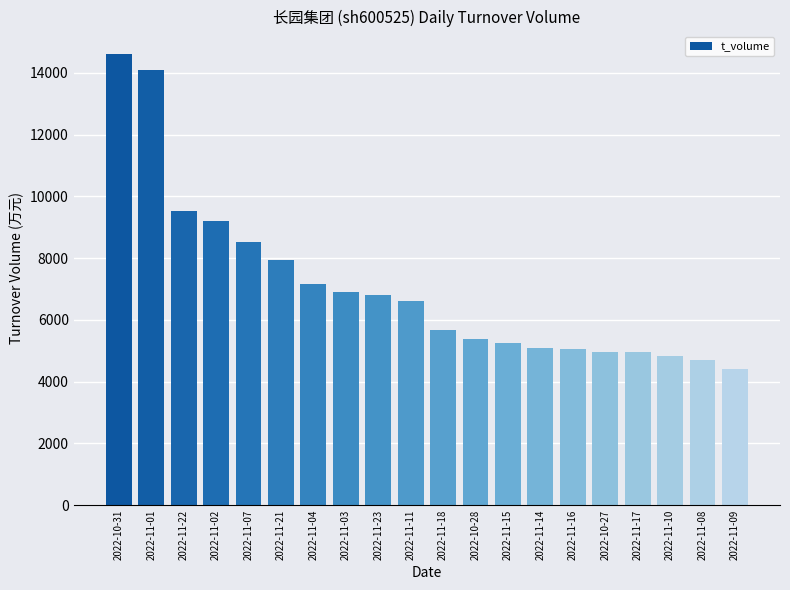

The value at 2022-11-03 is 6910. True or false?

True